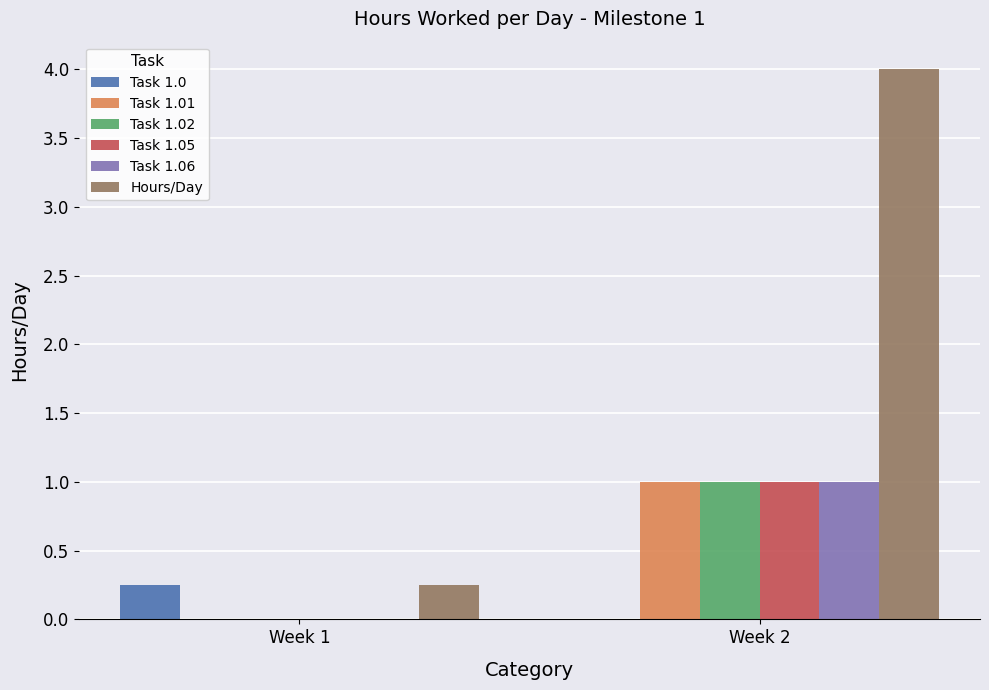

Which series has the largest total across all categories?

Hours/Day